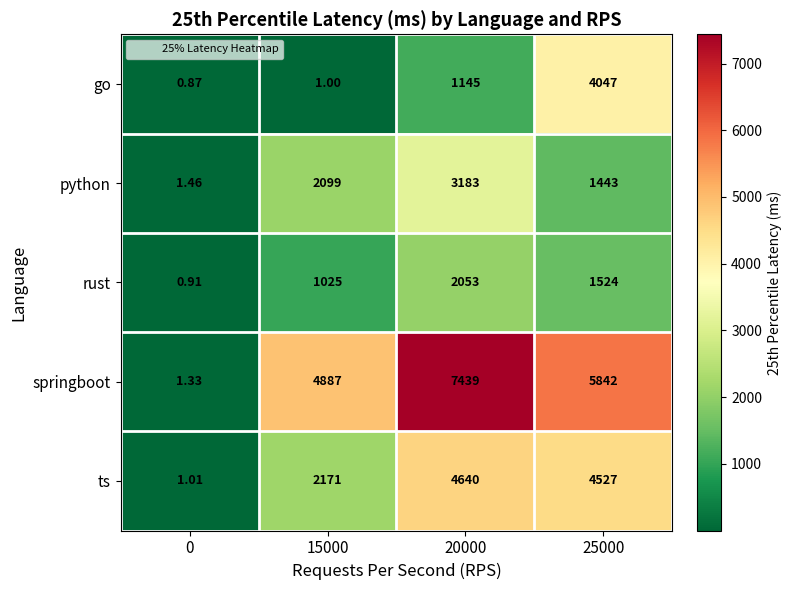

Count the number of data series in this chart.

5